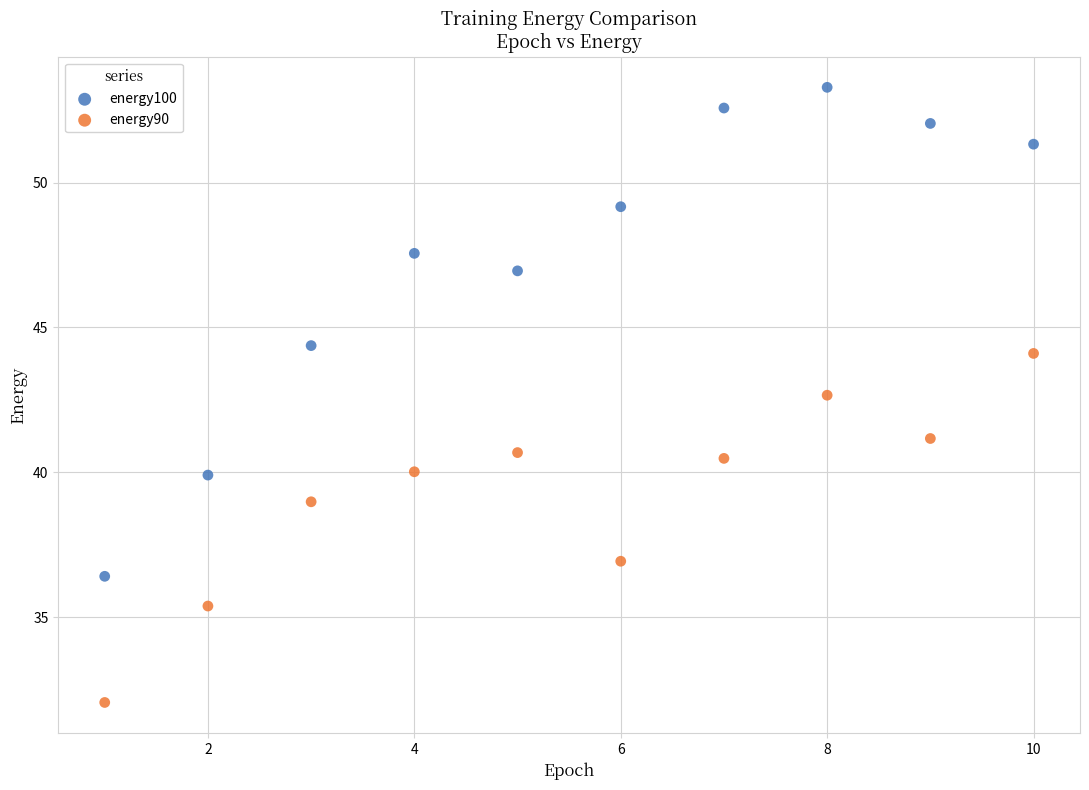

What are all the series names shown in the legend?

energy100, energy90